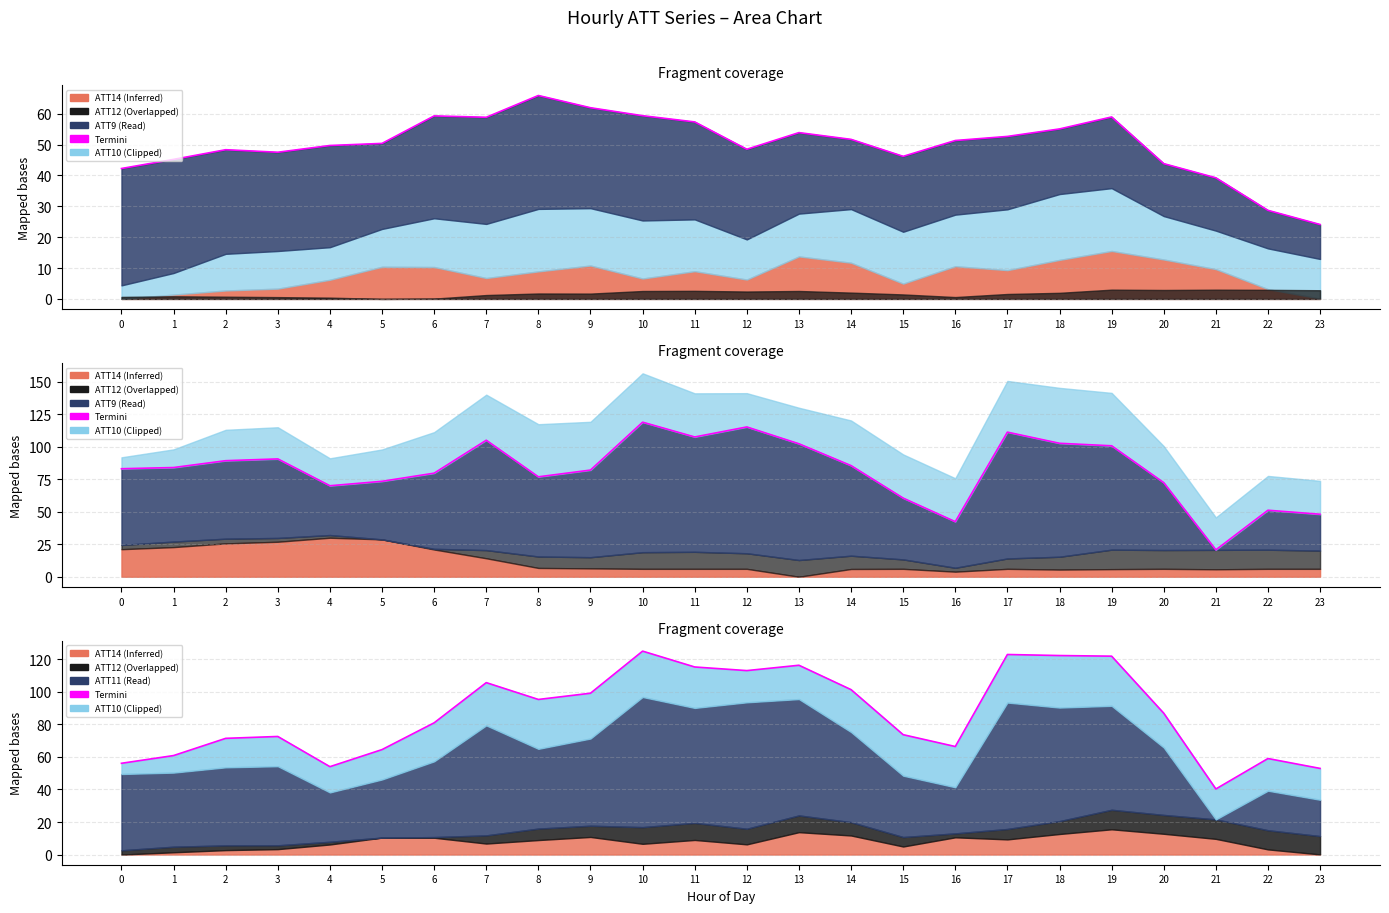

Where is the first local minimum?

4